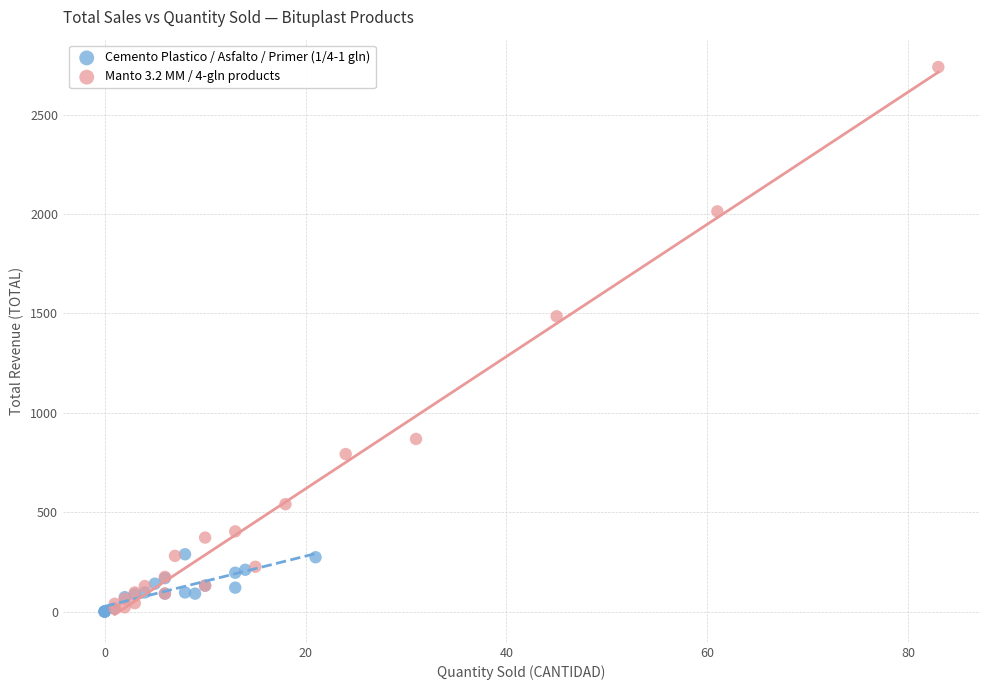

Which series has the largest Y range (max minus min)?

Manto 3.2 MM / 4-gln products